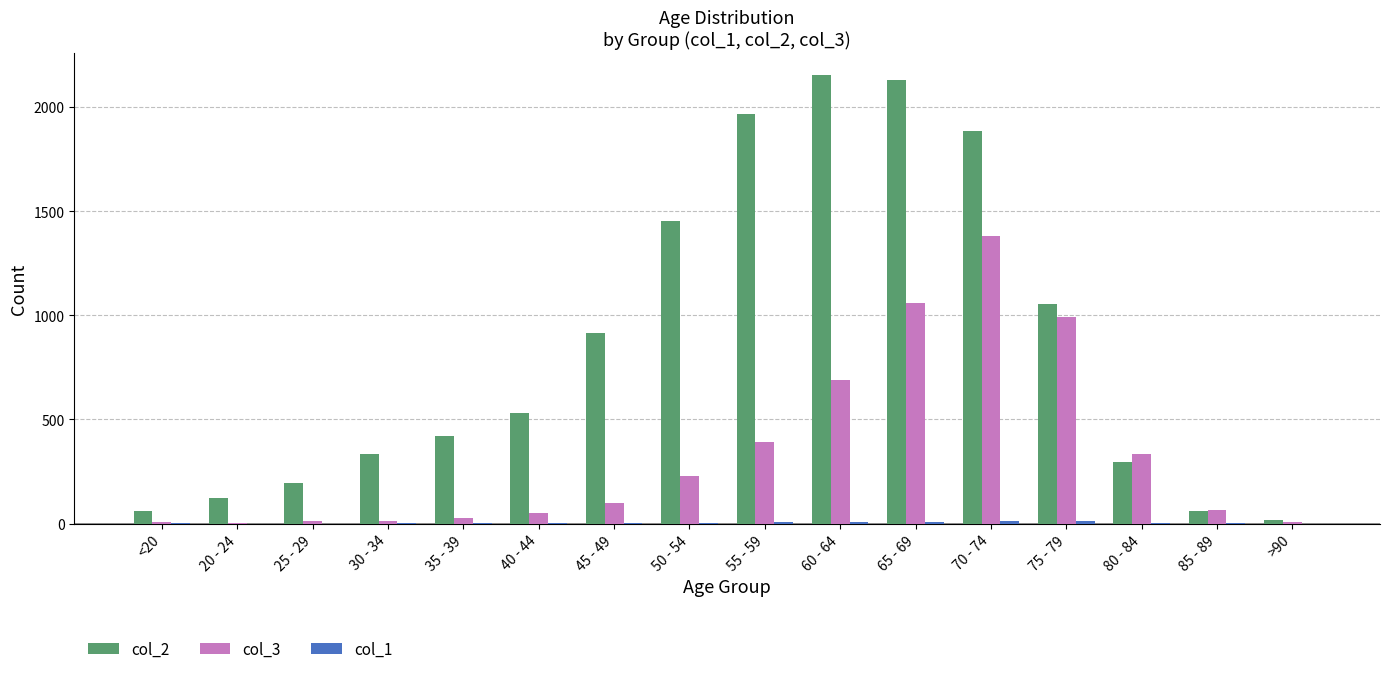

Which series has the largest total across all categories?

col_2